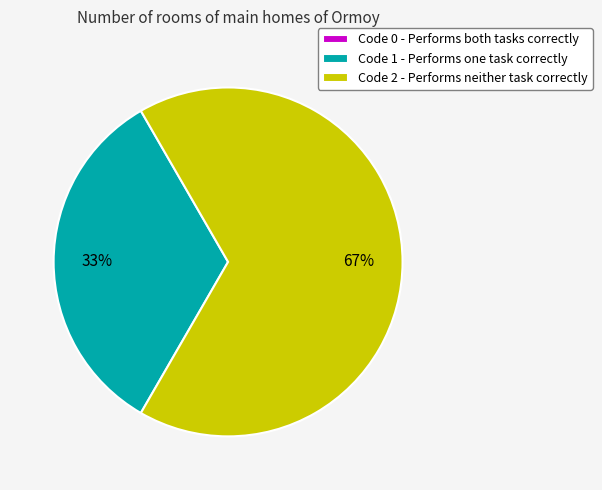

What is the largest slice in the pie chart?

Code 2 - Performs neither task correctly